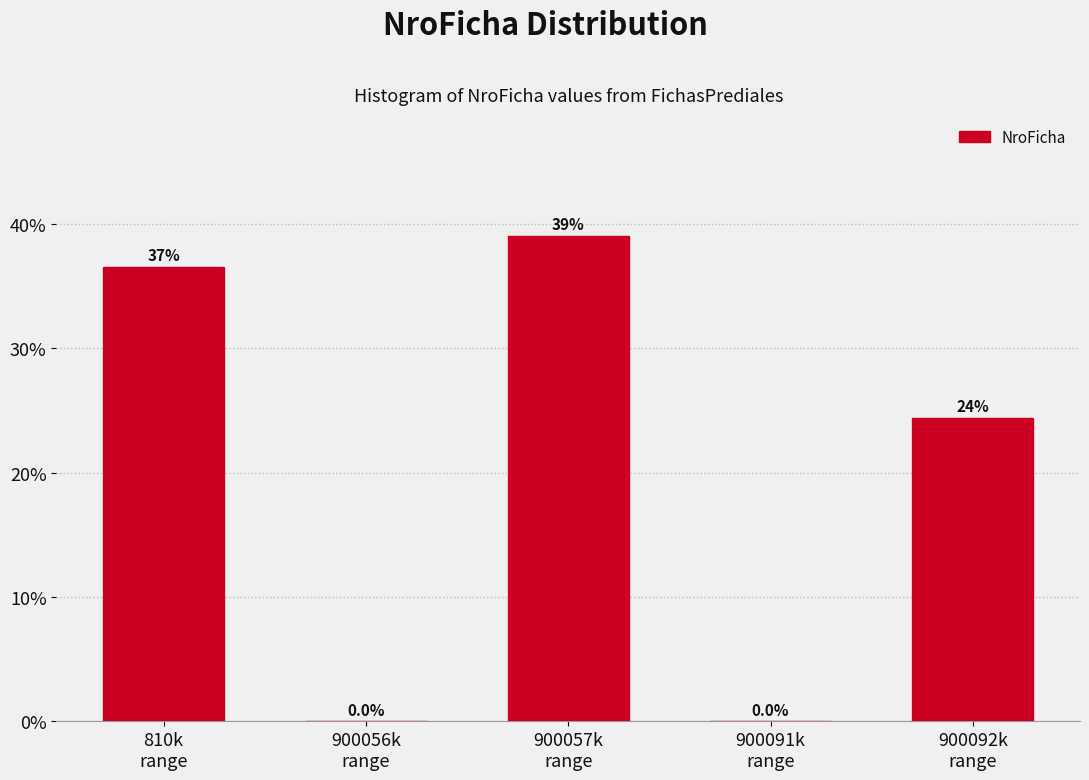

What is the greatest value displayed?

39.0